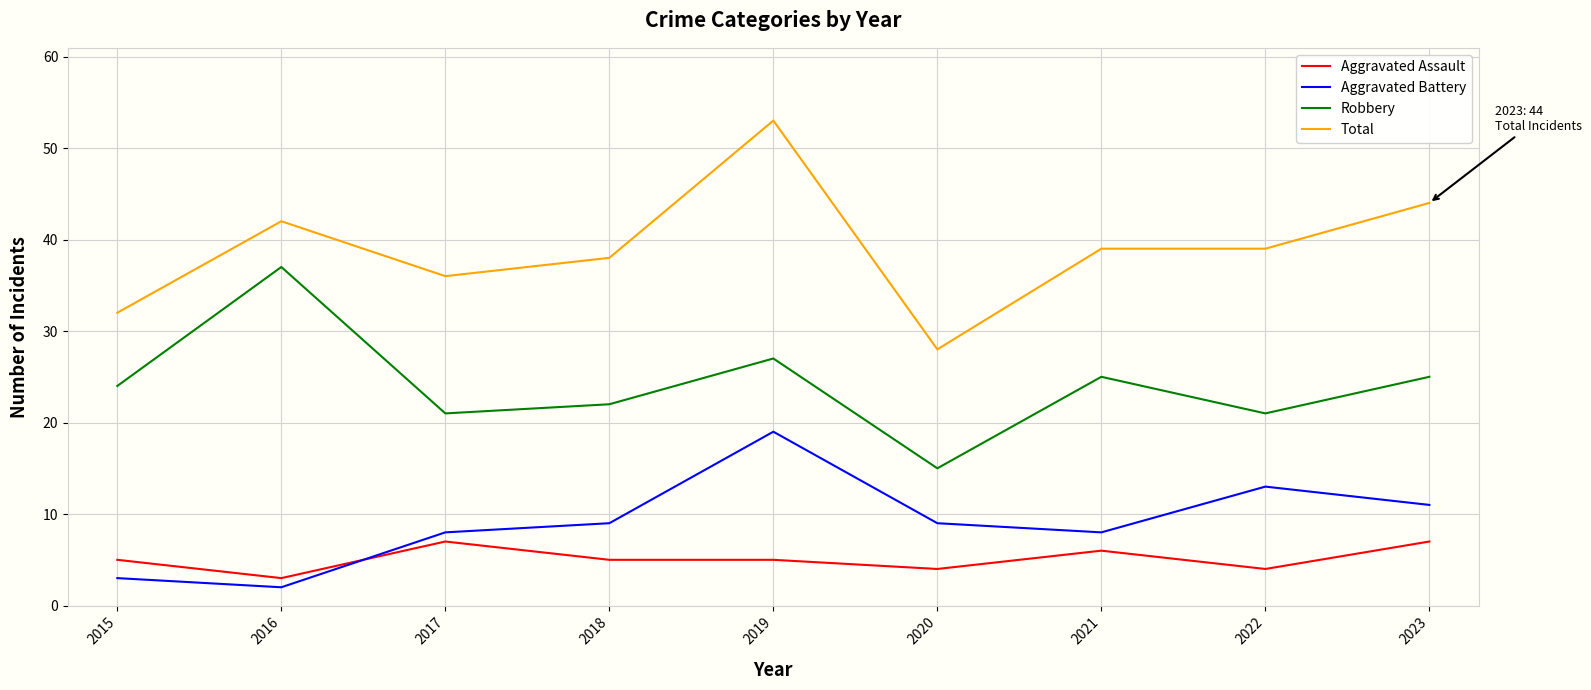

How many lines are shown in the chart?

4